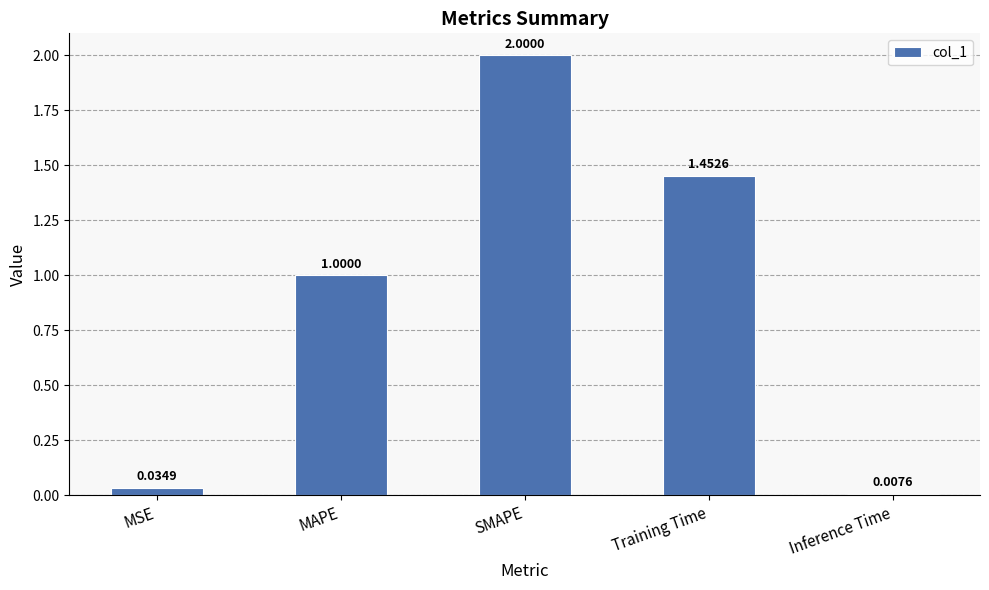

Which label corresponds to the largest value in the chart?

SMAPE